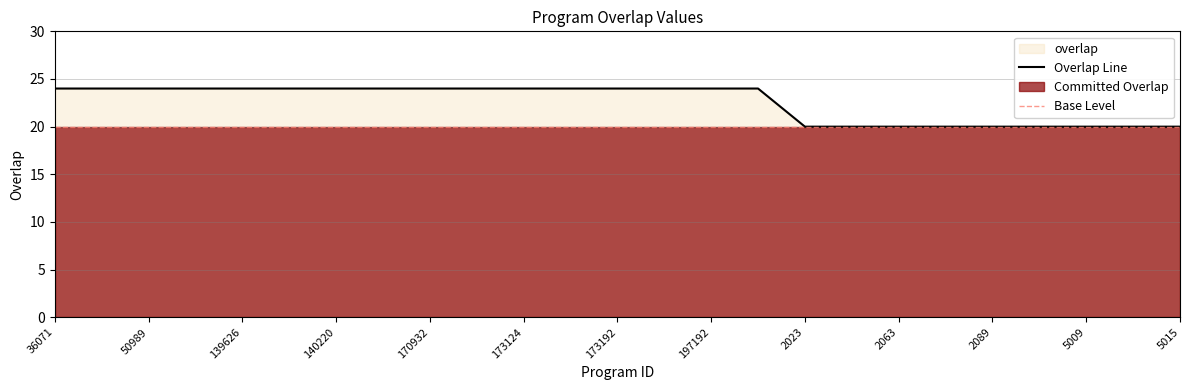

What is the total value across all series at 36071?

44